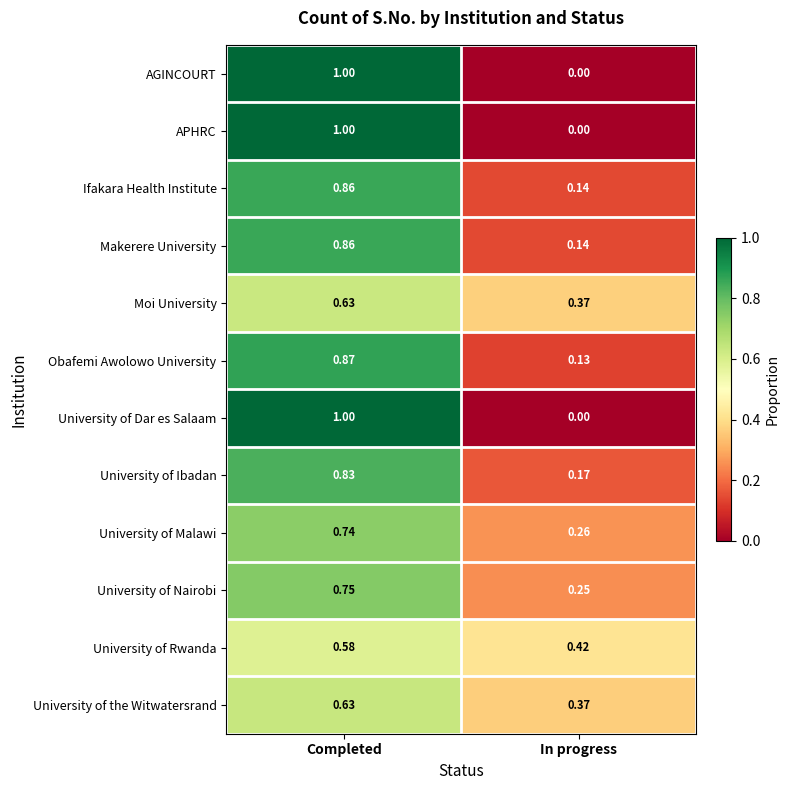

At which category does the chart reach its minimum across all series?

In progress